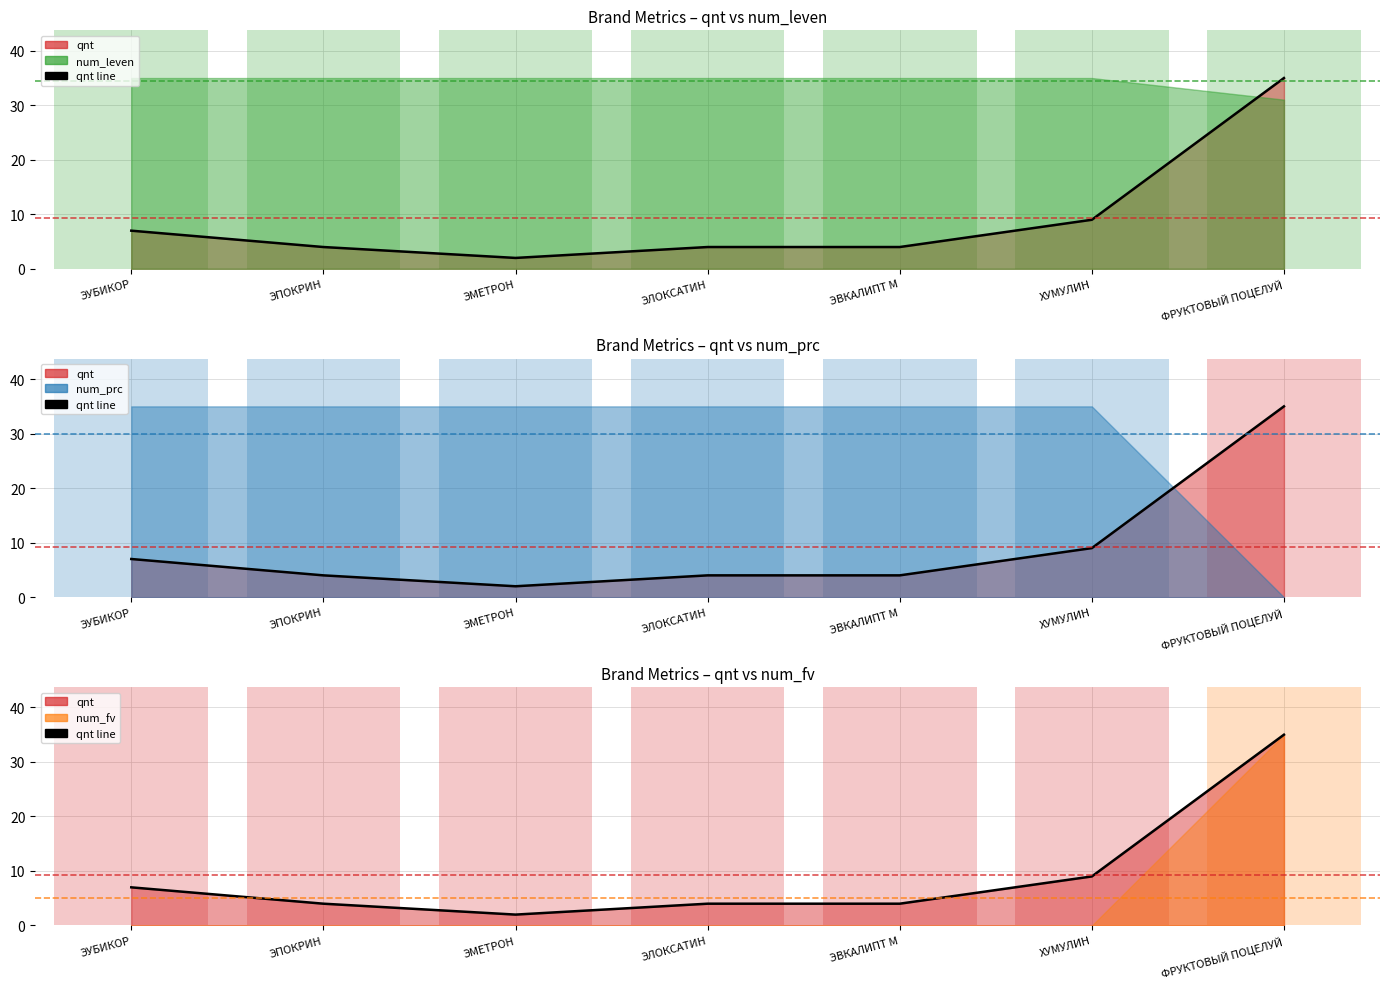

What is the label of the 4th point from the right?

ЭЛОКСАТИН